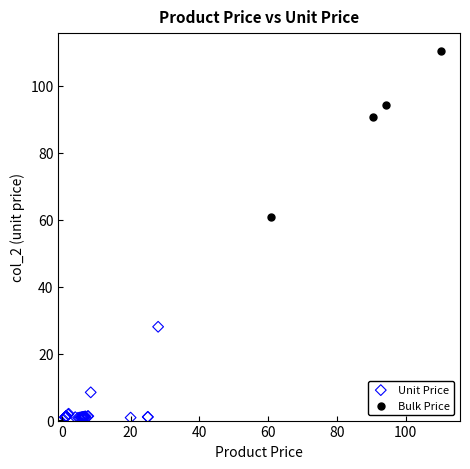

Which series reaches the minimum Y coordinate?

Unit Price